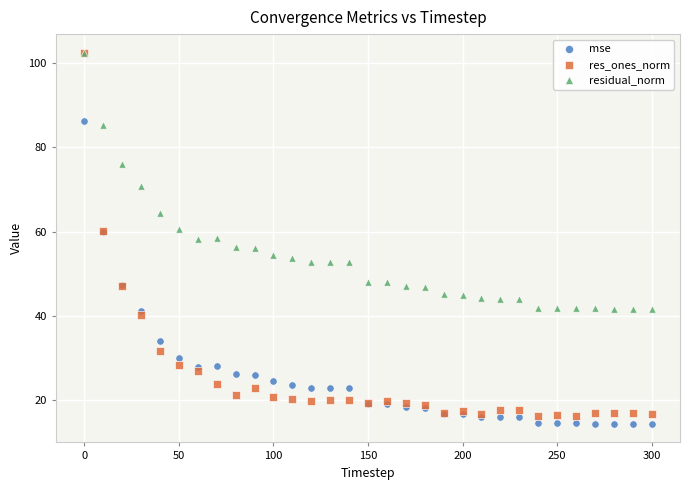

What are all the series names shown in the legend?

mse, res_ones_norm, residual_norm